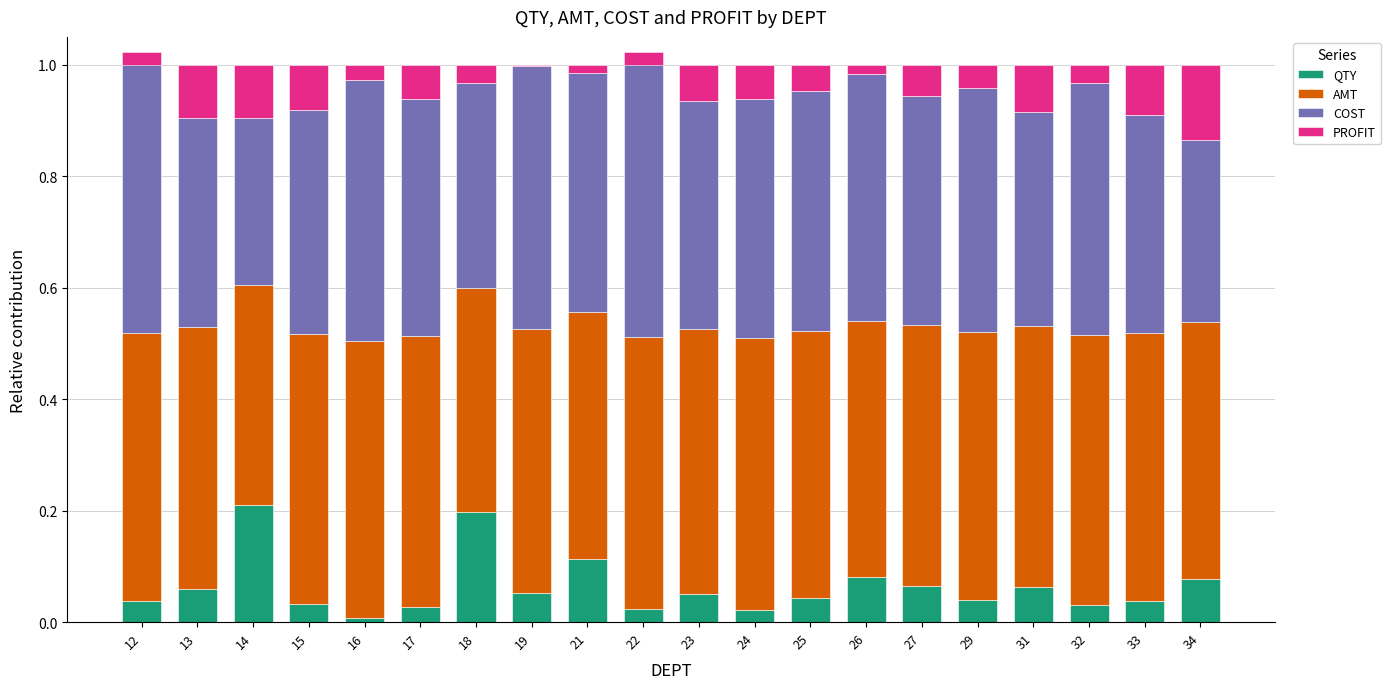

Is the value of QTY at 14 greater than the value of COST at 23?

No